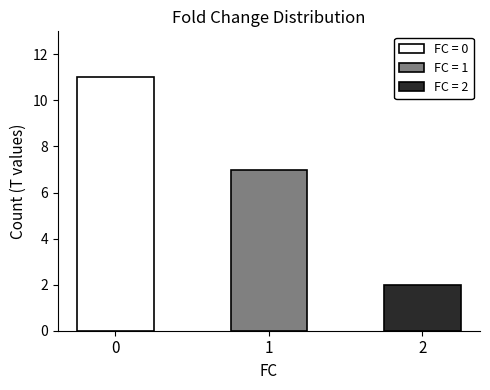

The value of Random Coil at 1 is 14. True or false?

False